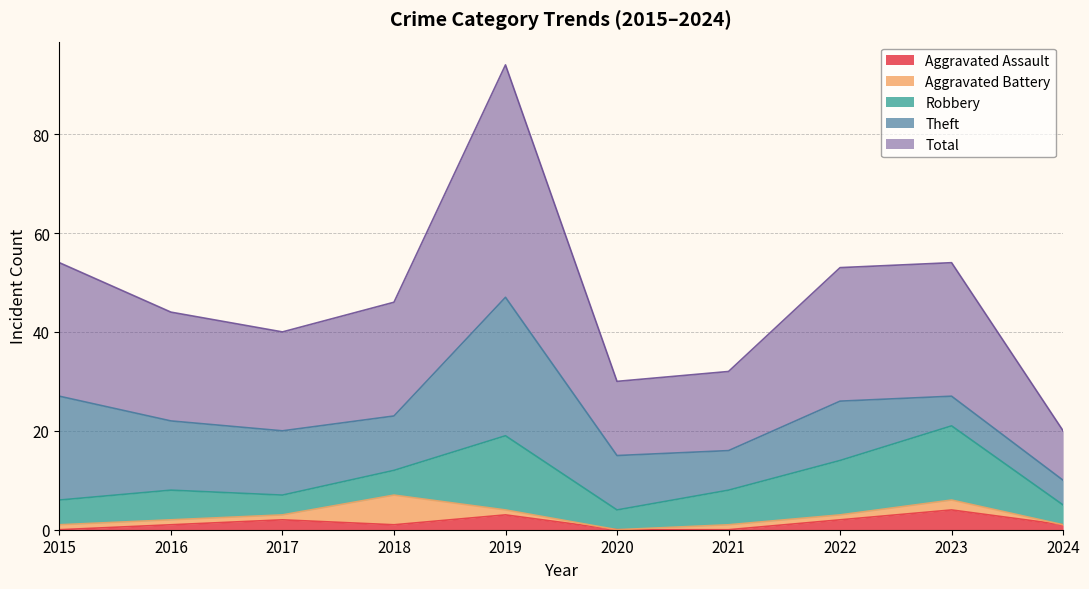

How many categories are shown in the chart?

10